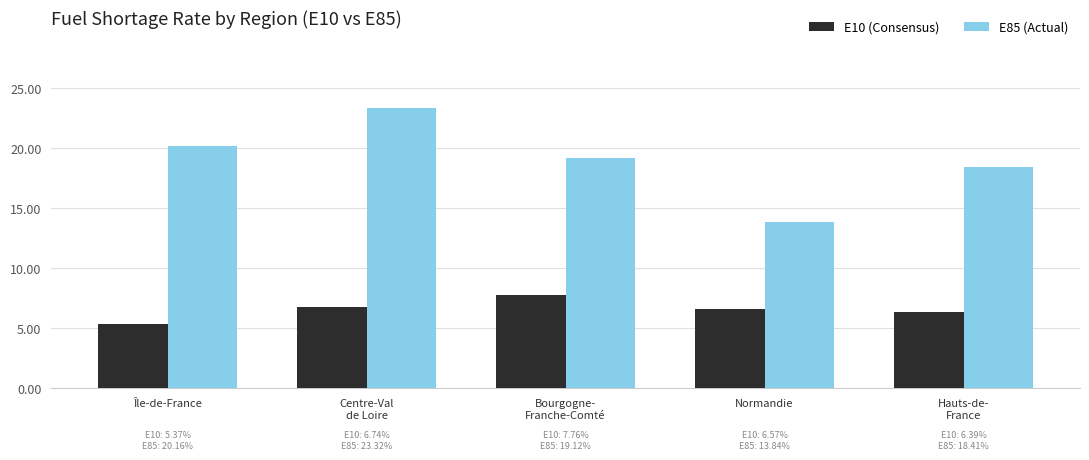

List the series in order of their overall mean, highest first.

E85 (Actual), E10 (Consensus)